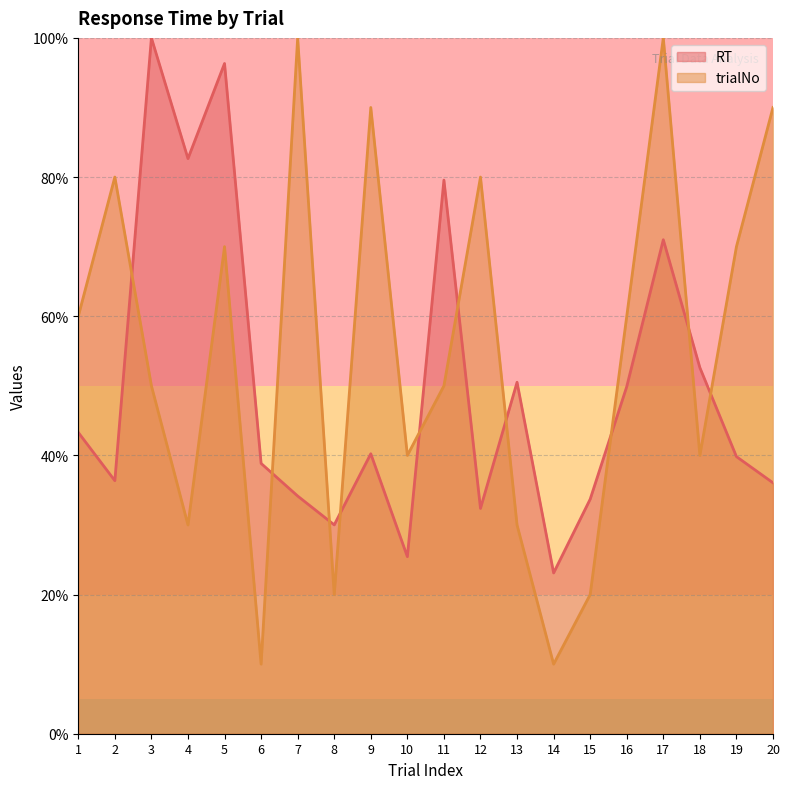

What are all the series names shown in the legend?

RT, trialNo